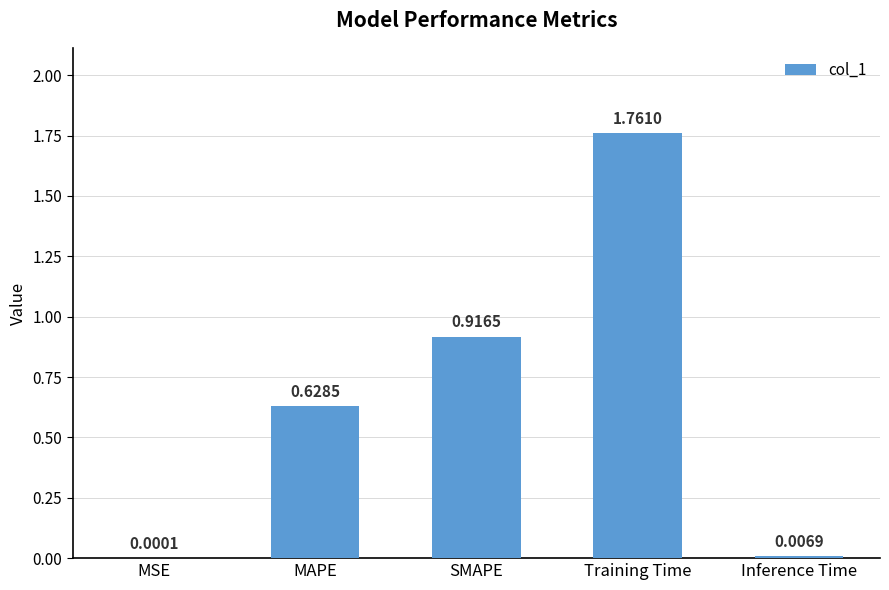

What is the sum of the values at Training Time and MAPE?

2.4